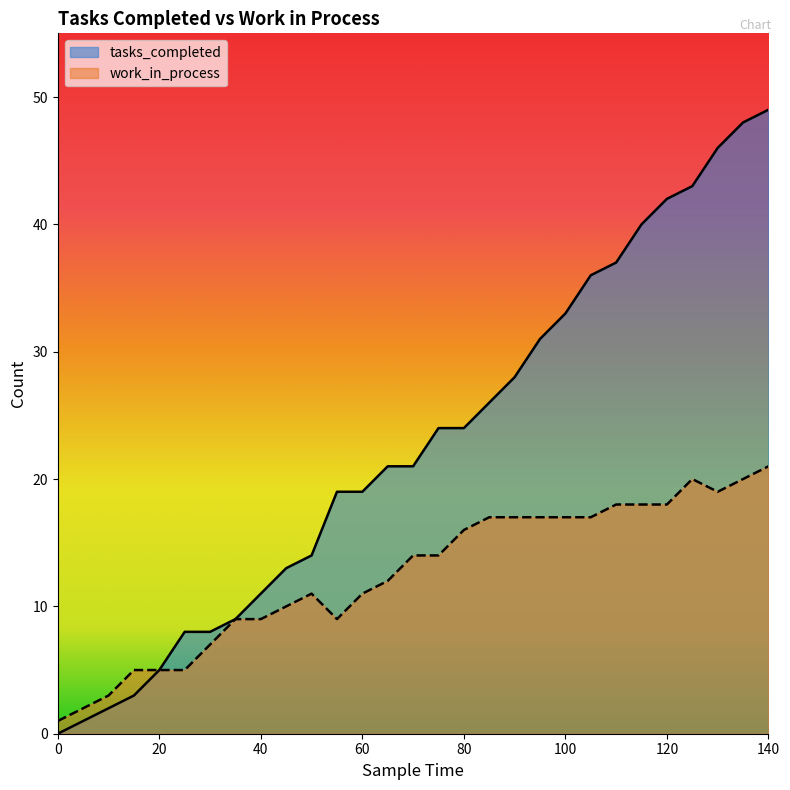

At which label is work_in_process closest to 11?

50